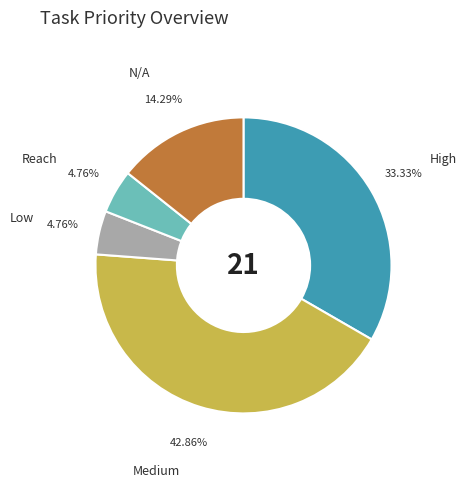

Does any single category account for the majority?

No